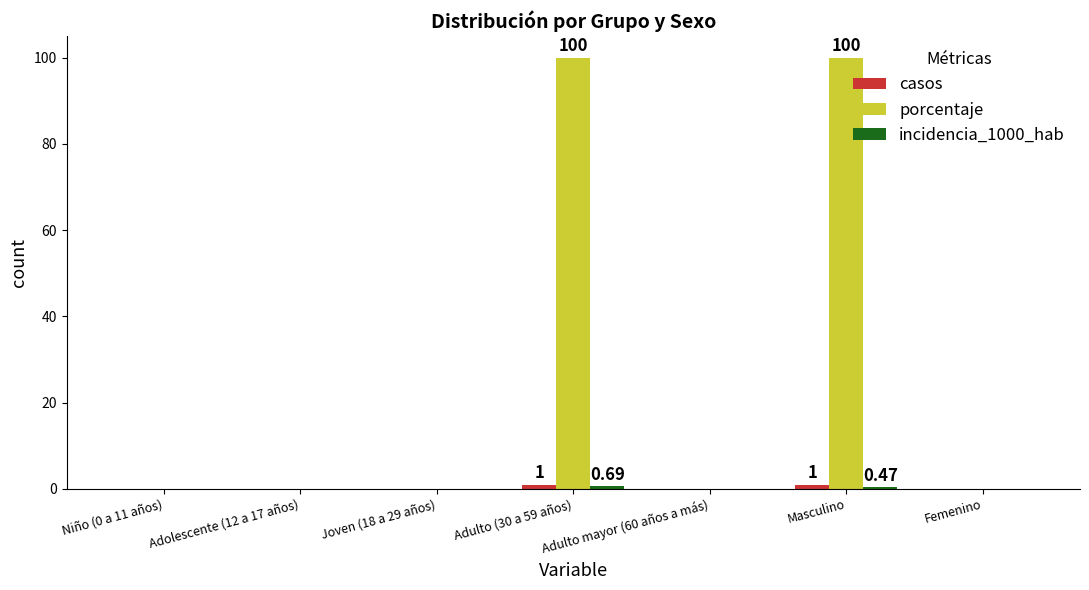

True or false: porcentaje has a value of 0.0 at Femenino.

True